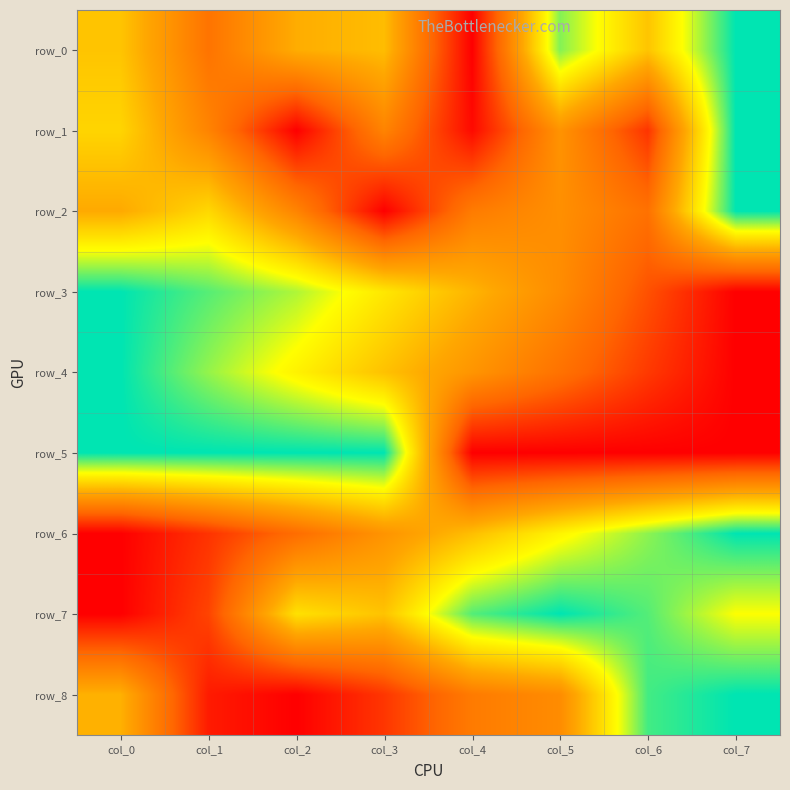

Reading left to right, what are all the values shown in this chart?

row_0: col_0=0.6	col_1=0.3	col_2=0.5	col_3=0.6	col_4=0.0	col_5=0.9	col_6=0.6	col_7=1.0
row_1: col_0=0.6	col_1=0.4	col_2=0.0	col_3=0.4	col_4=0.0	col_5=0.4	col_6=0.1	col_7=1.0
row_2: col_0=0.5	col_1=0.6	col_2=0.4	col_3=0.0	col_4=0.3	col_5=0.4	col_6=0.3	col_7=1.0
row_3: col_0=1.0	col_1=0.9	col_2=0.8	col_3=0.7	col_4=0.5	col_5=0.4	col_6=0.2	col_7=0.0
row_4: col_0=1.0	col_1=0.9	col_2=0.7	col_3=0.6	col_4=0.4	col_5=0.3	col_6=0.1	col_7=0.0
row_5: col_0=1.0	col_1=1.0	col_2=1.0	col_3=1.0	col_4=0.0	col_5=0.0	col_6=0.0	col_7=0.0
row_6: col_0=0.0	col_1=0.1	col_2=0.3	col_3=0.4	col_4=0.6	col_5=0.7	col_6=0.9	col_7=1.0
row_7: col_0=0.0	col_1=0.2	col_2=0.7	col_3=0.6	col_4=0.9	col_5=1.0	col_6=0.9	col_7=0.8
row_8: col_0=0.5	col_1=0.1	col_2=0.0	col_3=0.1	col_4=0.3	col_5=0.4	col_6=0.9	col_7=1.0